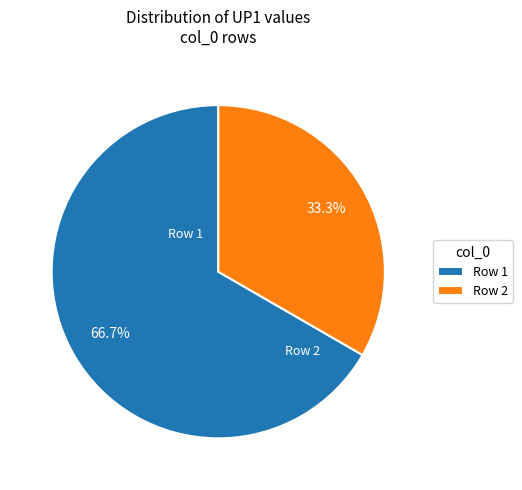

Which slice is the largest?

Row 1